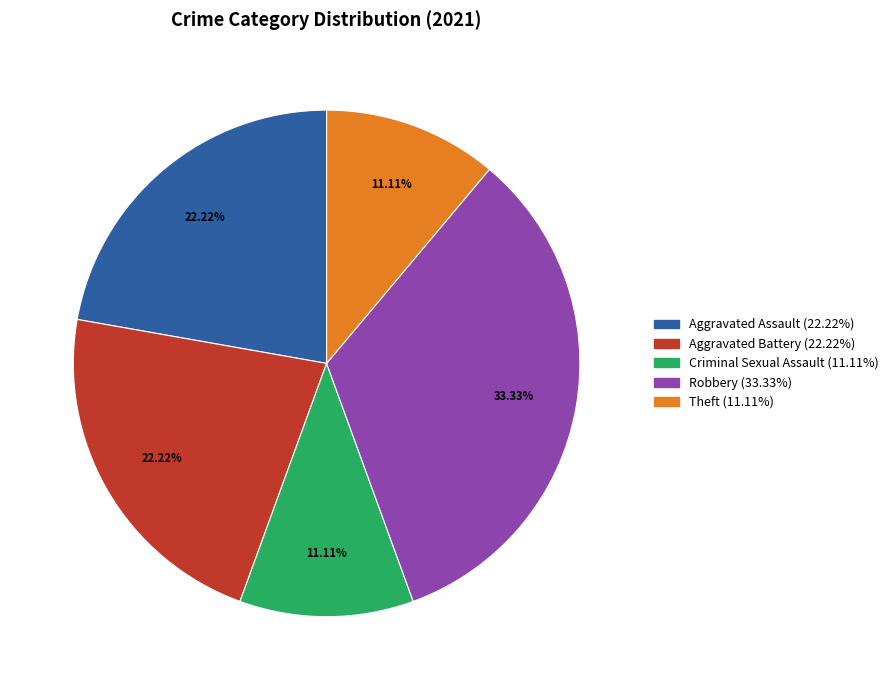

Does any single category account for the majority?

No